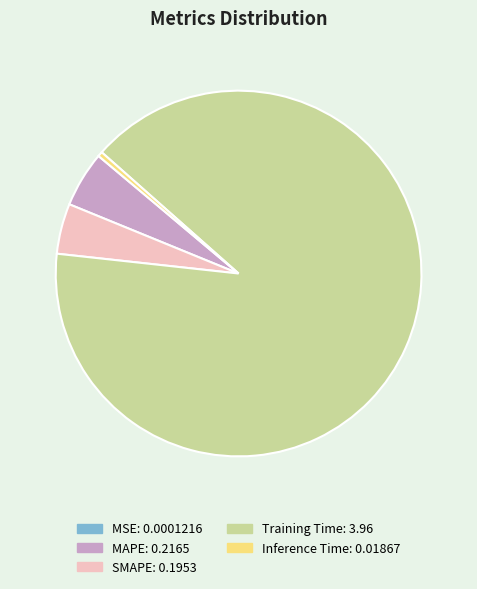

Is there a majority slice in this chart?

Yes